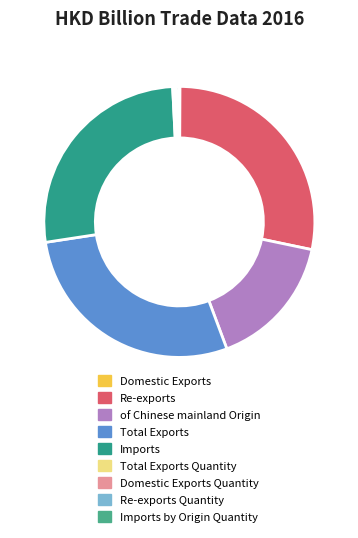

How many slices are in this pie chart?

9